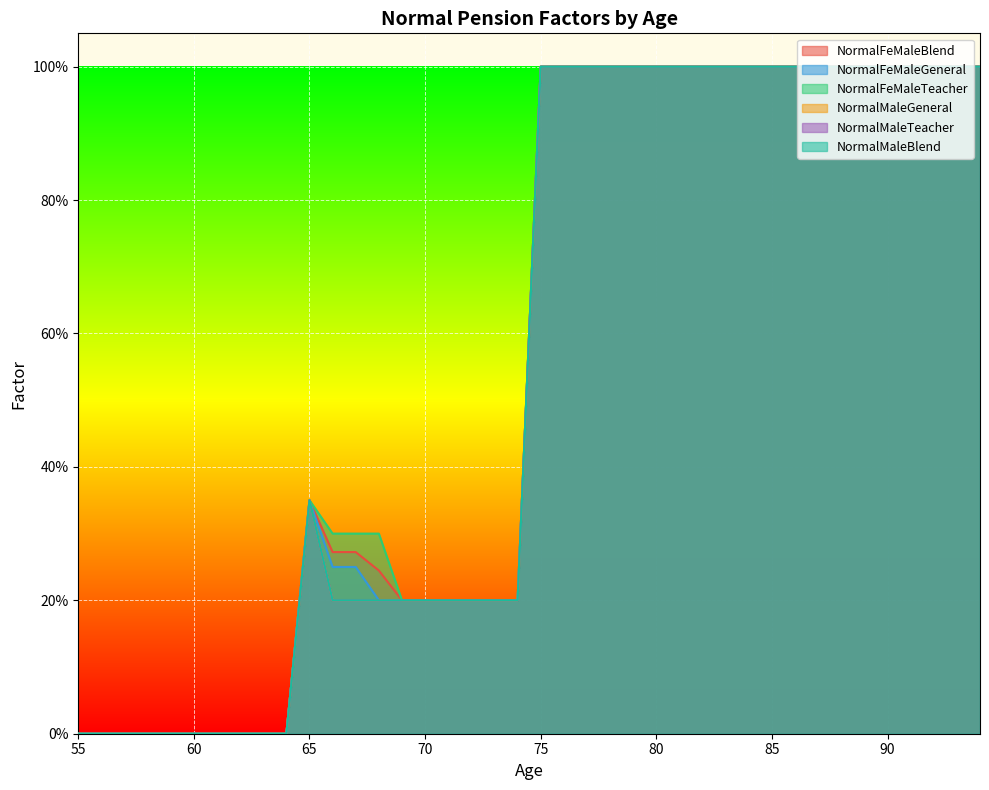

Reading right to left, list all the values displayed in this chart.

NormalFeMaleBlend: 94=1.0	93=1.0	92=1.0	91=1.0	90=1.0	89=1.0	88=1.0	87=1.0	86=1.0	85=1.0	84=1.0	83=1.0	82=1.0	81=1.0	80=1.0	79=1.0	78=1.0	77=1.0	76=1.0	75=1.0	74=0.2	73=0.2	72=0.2	71=0.2	70=0.2	69=0.2	68=0.2	67=0.3	66=0.3	65=0.3	64=0.0	63=0.0	62=0.0	61=0.0	60=0.0	59=0.0	58=0.0	57=0.0	56=0.0	55=0.0
NormalFeMaleGeneral: 94=1.0	93=1.0	92=1.0	91=1.0	90=1.0	89=1.0	88=1.0	87=1.0	86=1.0	85=1.0	84=1.0	83=1.0	82=1.0	81=1.0	80=1.0	79=1.0	78=1.0	77=1.0	76=1.0	75=1.0	74=0.2	73=0.2	72=0.2	71=0.2	70=0.2	69=0.2	68=0.2	67=0.2	66=0.2	65=0.3	64=0.0	63=0.0	62=0.0	61=0.0	60=0.0	59=0.0	58=0.0	57=0.0	56=0.0	55=0.0
NormalFeMaleTeacher: 94=1.0	93=1.0	92=1.0	91=1.0	90=1.0	89=1.0	88=1.0	87=1.0	86=1.0	85=1.0	84=1.0	83=1.0	82=1.0	81=1.0	80=1.0	79=1.0	78=1.0	77=1.0	76=1.0	75=1.0	74=0.2	73=0.2	72=0.2	71=0.2	70=0.2	69=0.2	68=0.3	67=0.3	66=0.3	65=0.3	64=0.0	63=0.0	62=0.0	61=0.0	60=0.0	59=0.0	58=0.0	57=0.0	56=0.0	55=0.0
NormalMaleGeneral: 94=1.0	93=1.0	92=1.0	91=1.0	90=1.0	89=1.0	88=1.0	87=1.0	86=1.0	85=1.0	84=1.0	83=1.0	82=1.0	81=1.0	80=1.0	79=1.0	78=1.0	77=1.0	76=1.0	75=1.0	74=0.2	73=0.2	72=0.2	71=0.2	70=0.2	69=0.2	68=0.2	67=0.2	66=0.2	65=0.3	64=0.0	63=0.0	62=0.0	61=0.0	60=0.0	59=0.0	58=0.0	57=0.0	56=0.0	55=0.0
NormalMaleTeacher: 94=1.0	93=1.0	92=1.0	91=1.0	90=1.0	89=1.0	88=1.0	87=1.0	86=1.0	85=1.0	84=1.0	83=1.0	82=1.0	81=1.0	80=1.0	79=1.0	78=1.0	77=1.0	76=1.0	75=1.0	74=0.2	73=0.2	72=0.2	71=0.2	70=0.2	69=0.2	68=0.2	67=0.2	66=0.2	65=0.3	64=0.0	63=0.0	62=0.0	61=0.0	60=0.0	59=0.0	58=0.0	57=0.0	56=0.0	55=0.0
NormalMaleBlend: 94=1.0	93=1.0	92=1.0	91=1.0	90=1.0	89=1.0	88=1.0	87=1.0	86=1.0	85=1.0	84=1.0	83=1.0	82=1.0	81=1.0	80=1.0	79=1.0	78=1.0	77=1.0	76=1.0	75=1.0	74=0.2	73=0.2	72=0.2	71=0.2	70=0.2	69=0.2	68=0.2	67=0.2	66=0.2	65=0.3	64=0.0	63=0.0	62=0.0	61=0.0	60=0.0	59=0.0	58=0.0	57=0.0	56=0.0	55=0.0